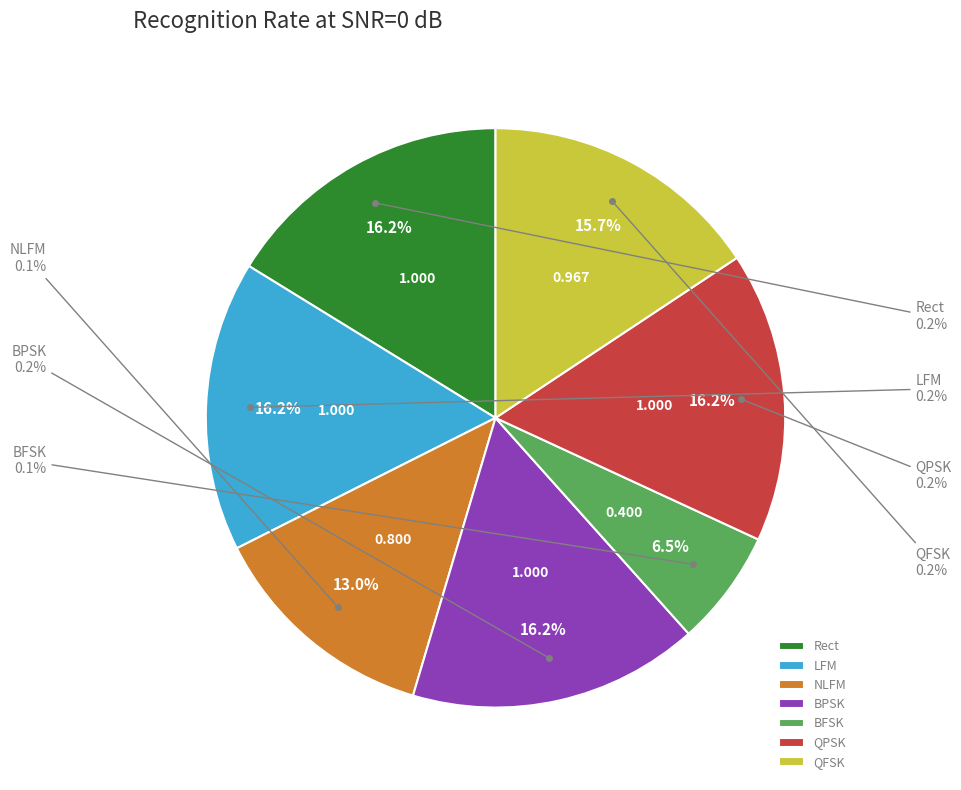

To the nearest percent, what portion does QFSK represent?

16%